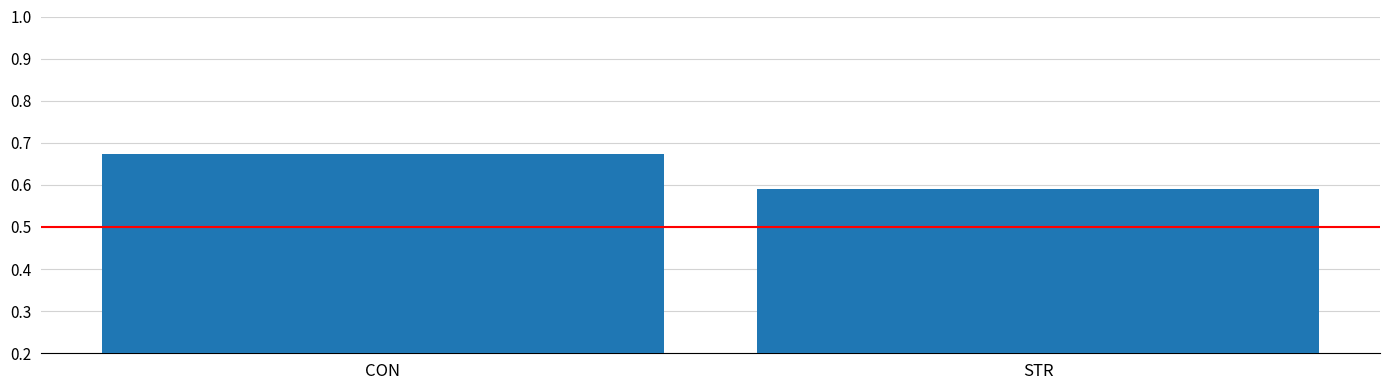

What position from the left is CON?

1